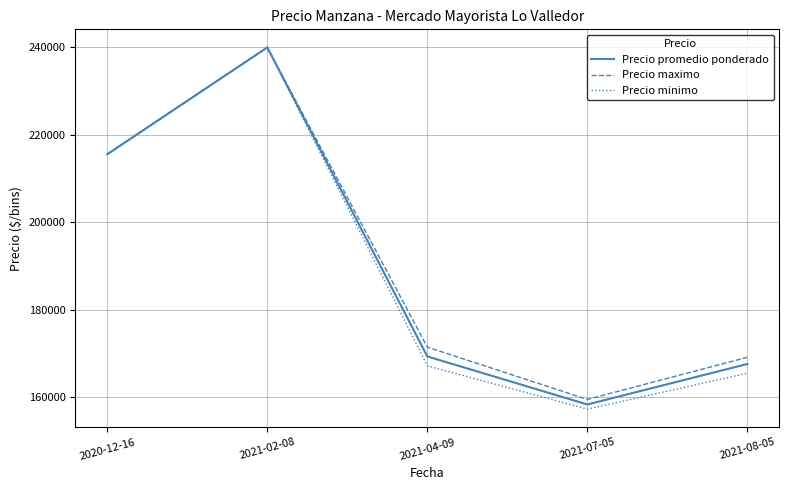

What is the spread (max minus min) of values at 2021-07-05?

2222.2